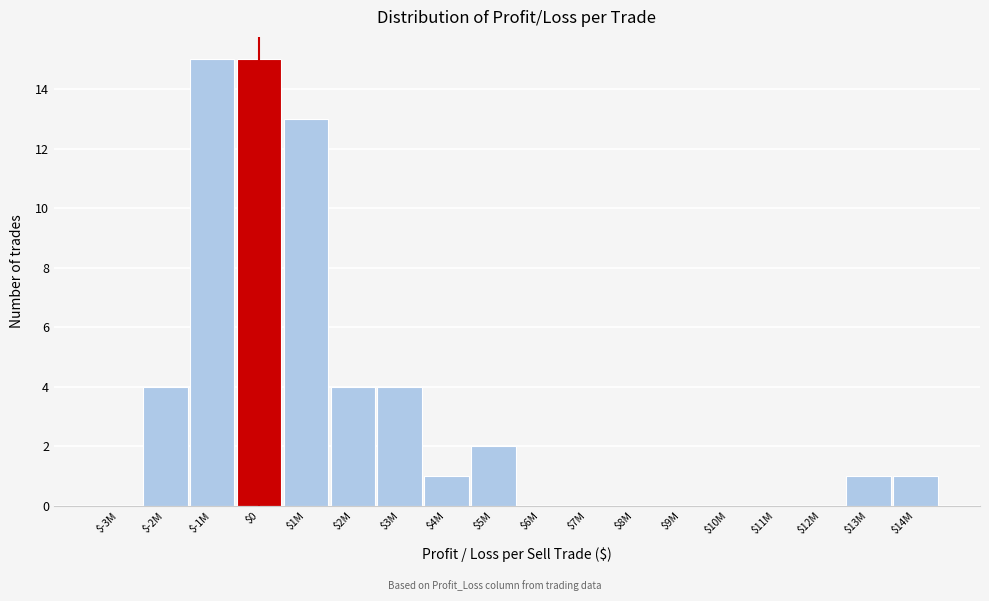

What is the sum of all values?

60